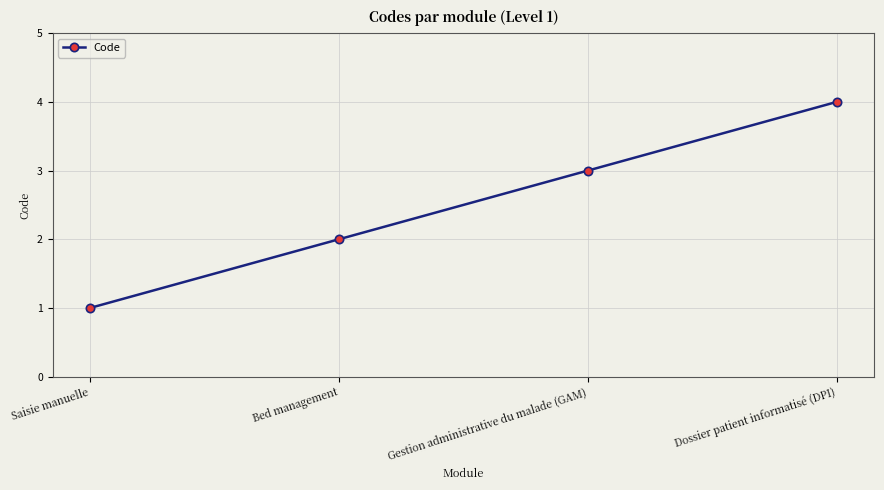

What is the change in value from Saisie manuelle to Gestion administrative du malade (GAM)?

+2